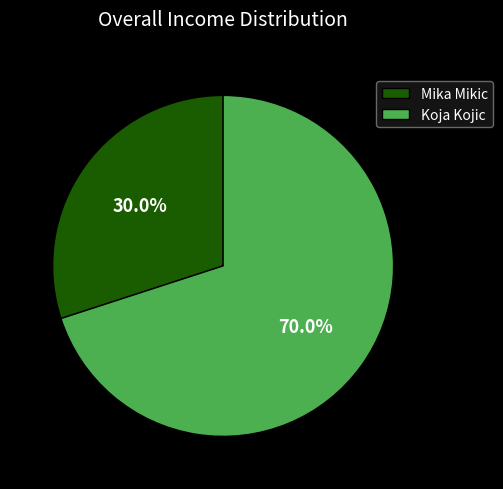

Which has a higher value, Koja Kojic or Mika Mikic?

Koja Kojic